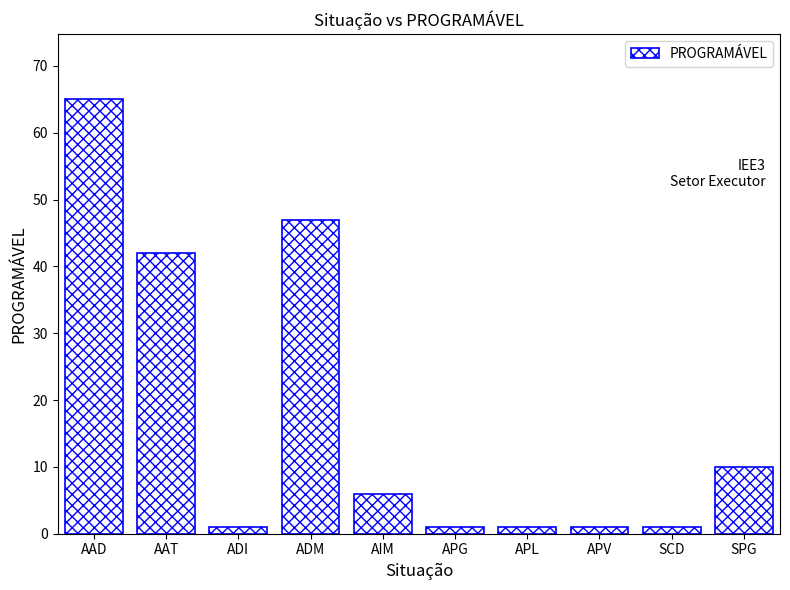

Are the bars grouped side by side (vs. stacked)?

No